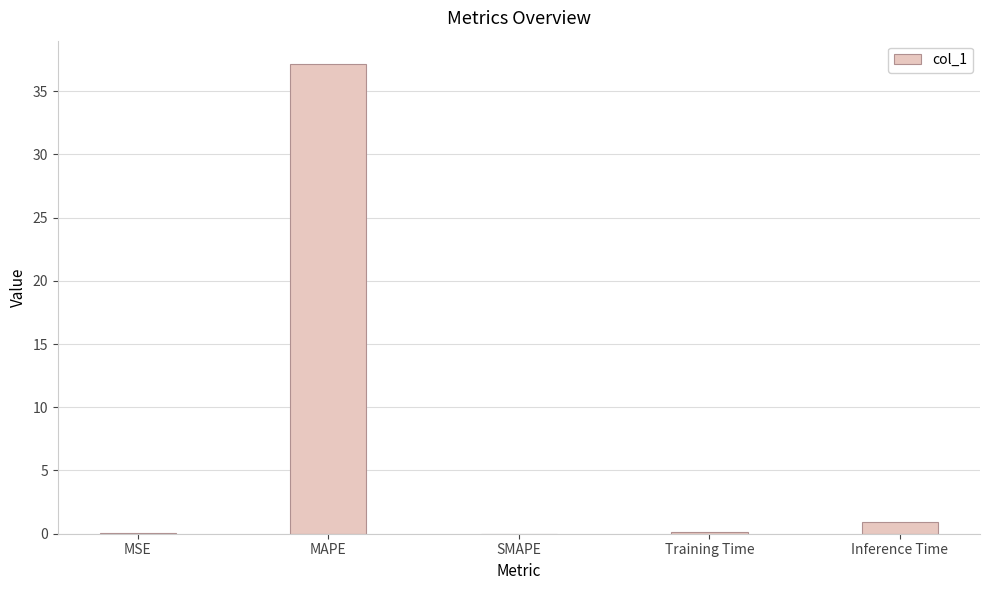

What is the greatest value displayed?

37.1